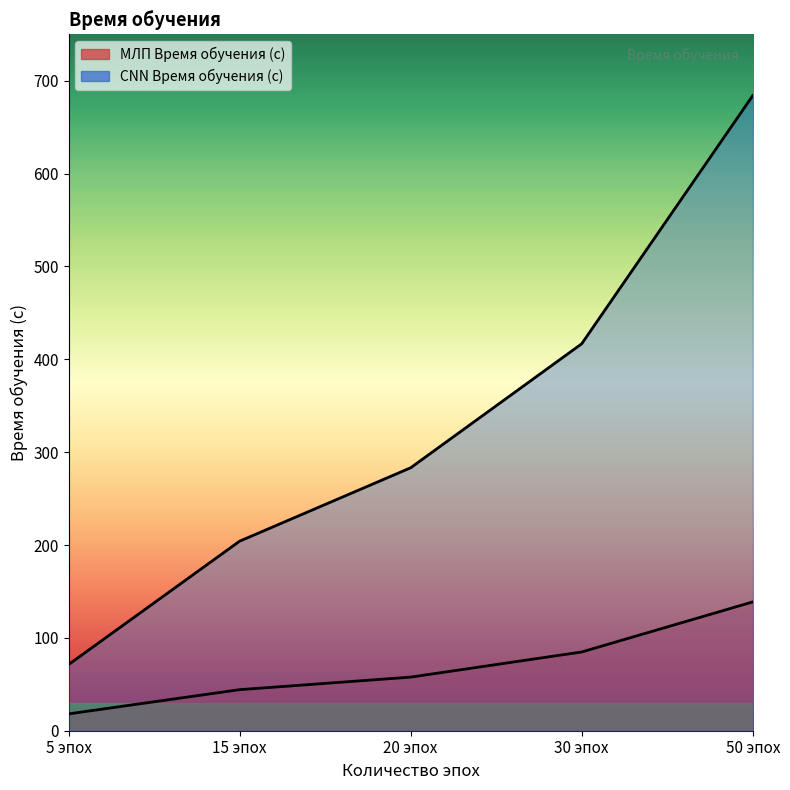

Reading left to right, list all the values displayed in this chart.

МЛП Время обучения (с): 5 эпох=18.1	15 эпох=44.2	20 эпох=57.7	30 эпох=84.8	50 эпох=138.7
CNN Время обучения (с): 5 эпох=71.2	15 эпох=204.1	20 эпох=283.2	30 эпох=416.7	50 эпох=684.0